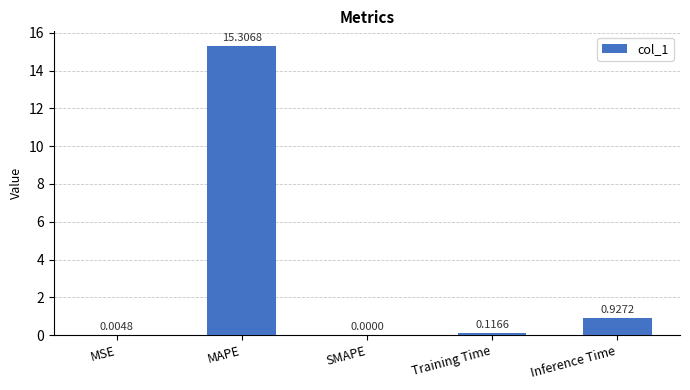

What is the sum of all values?

16.4